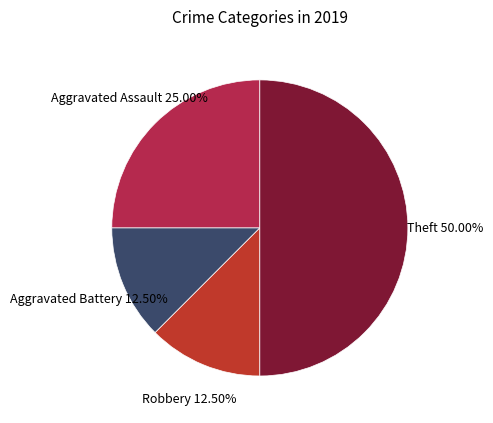

What is the largest slice in the pie chart?

Theft